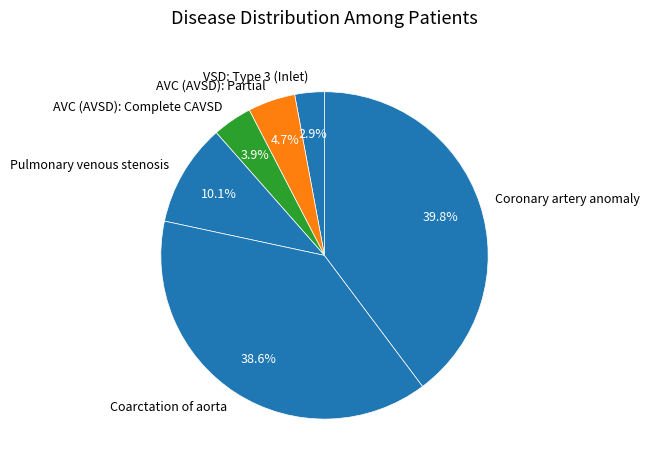

True or false: Coarctation of aorta accounts for 39% of the total.

True